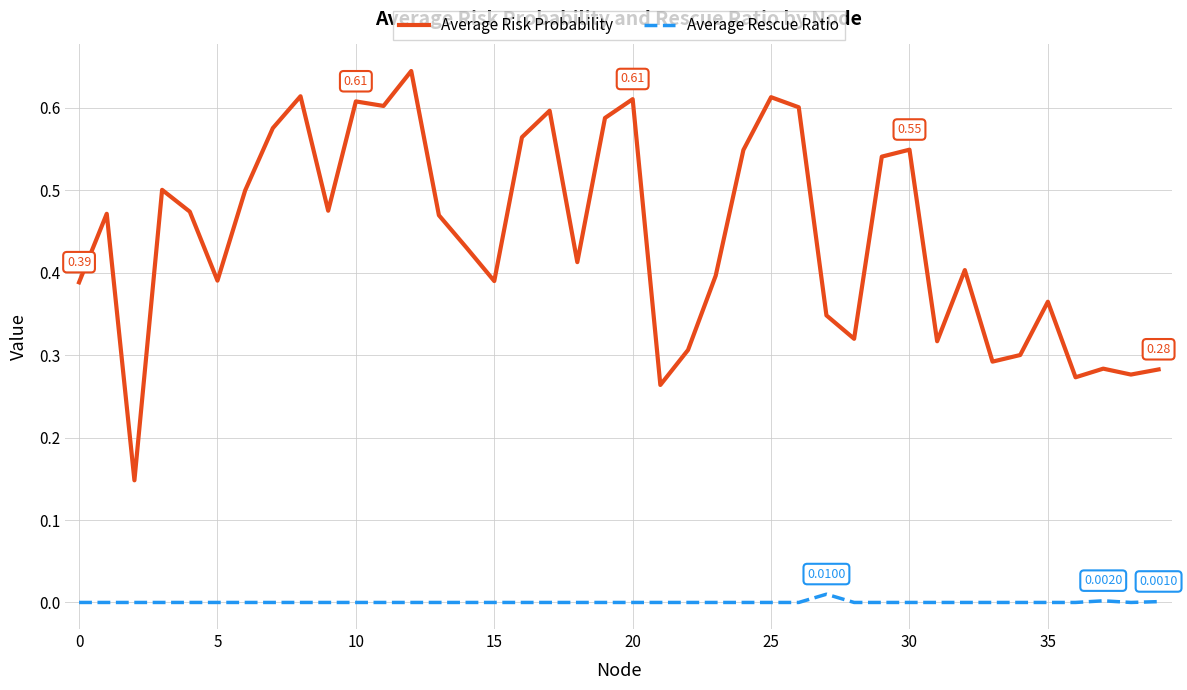

What are all the series names shown in the legend?

Average Risk Probability, Average Rescue Ratio